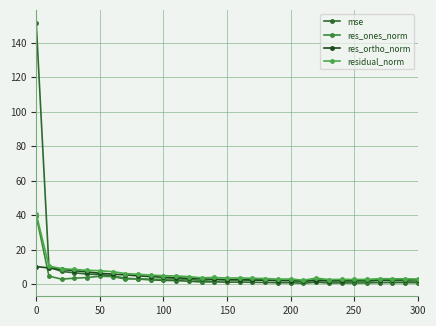

How many interior local valleys does the res_ortho_norm series have?

2